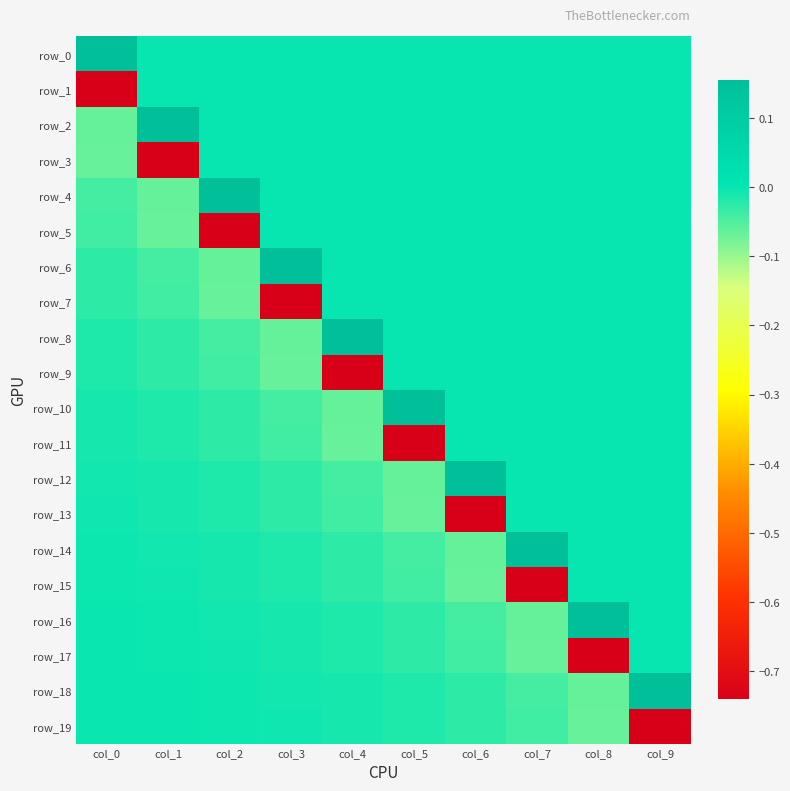

True or false: row_6 has a value of 0.1 at col_7.

False